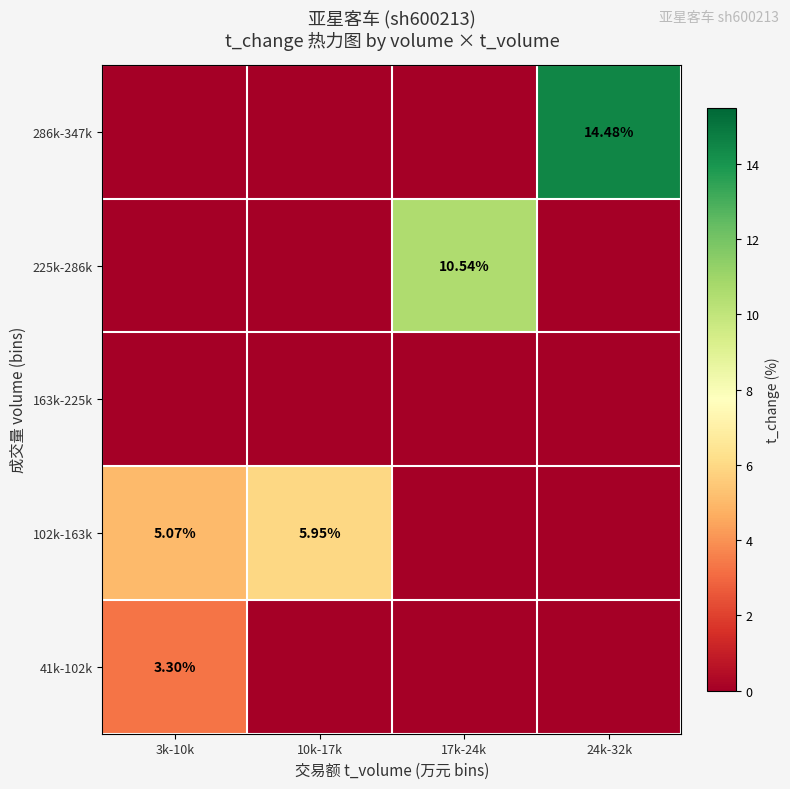

Count the number of categories in the chart.

4